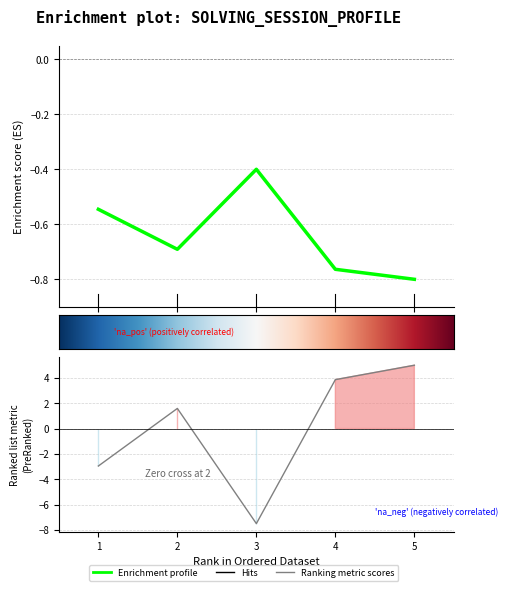

Reading left to right, extract all data points from this chart.

1=-0.5	2=-0.7	3=-0.4	4=-0.8	5=-0.8